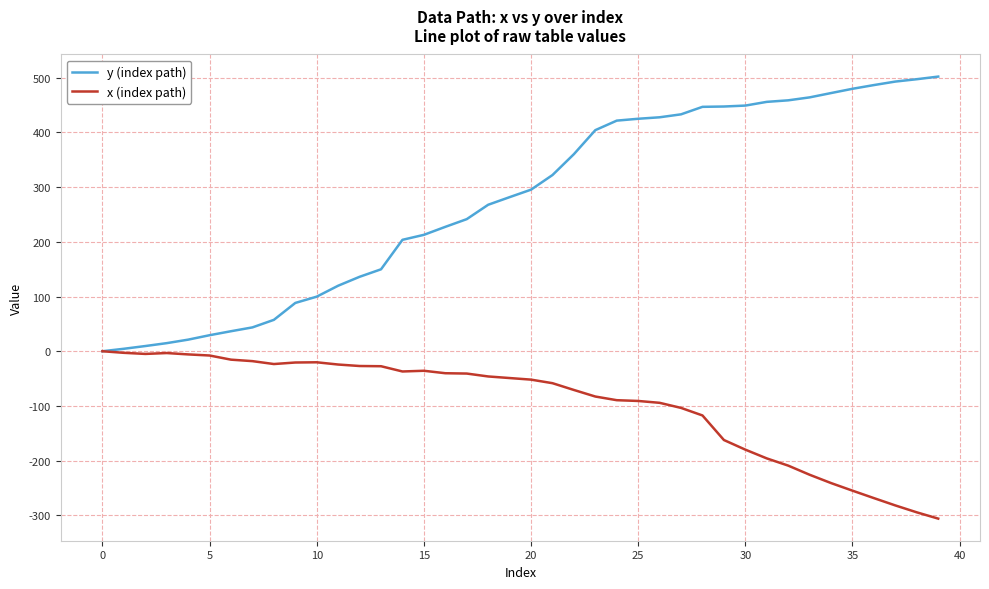

In x (index path), how many points are higher than both neighbors (excluding endpoints)?

3